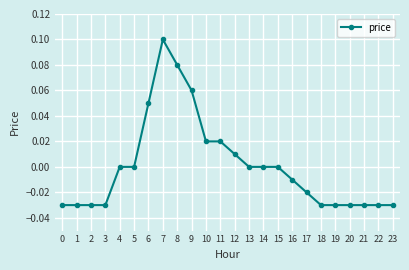

True or false: the data shows -0.0 at 17.

True